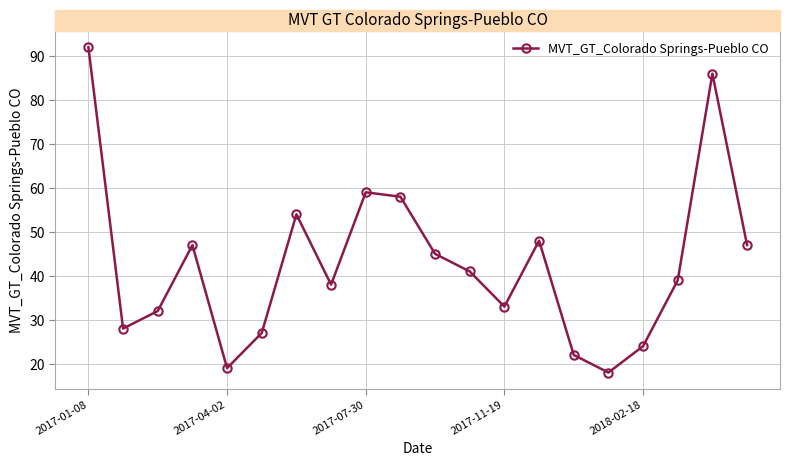

What is the greatest value displayed?

92